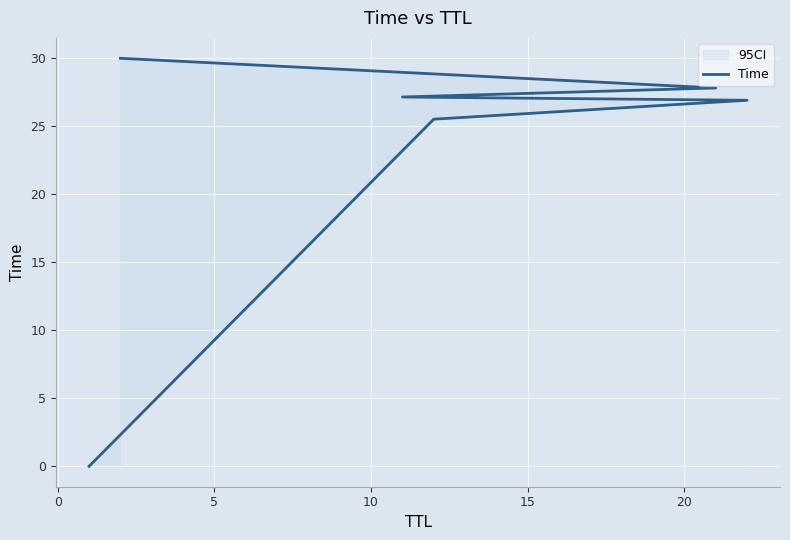

What value does the data have at 5?

26.9